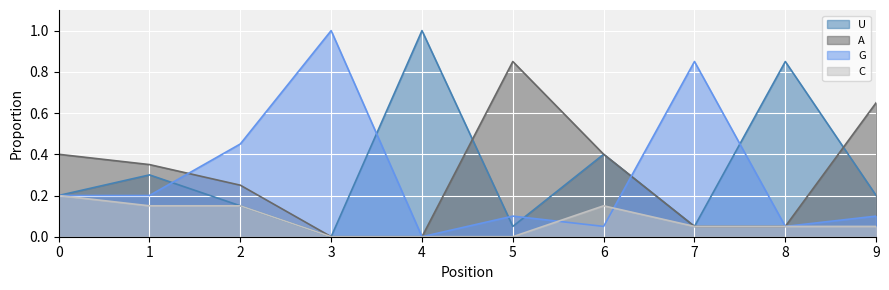

In G line, how many points are higher than both neighbors (excluding endpoints)?

3